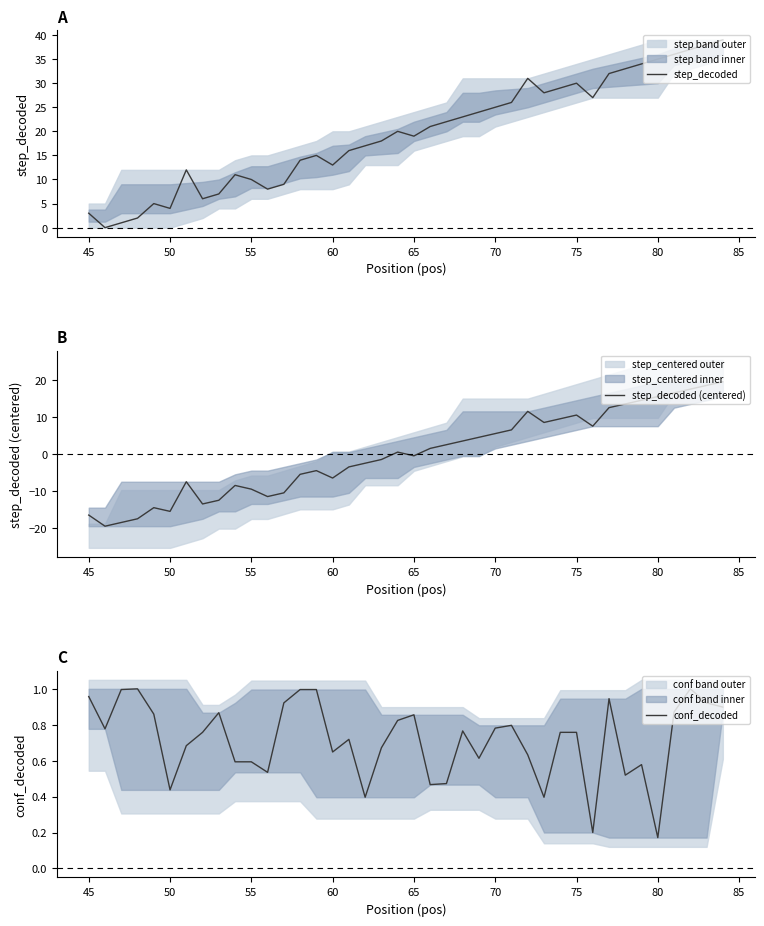

How many values in step_decoded (centered) are above zero?

20